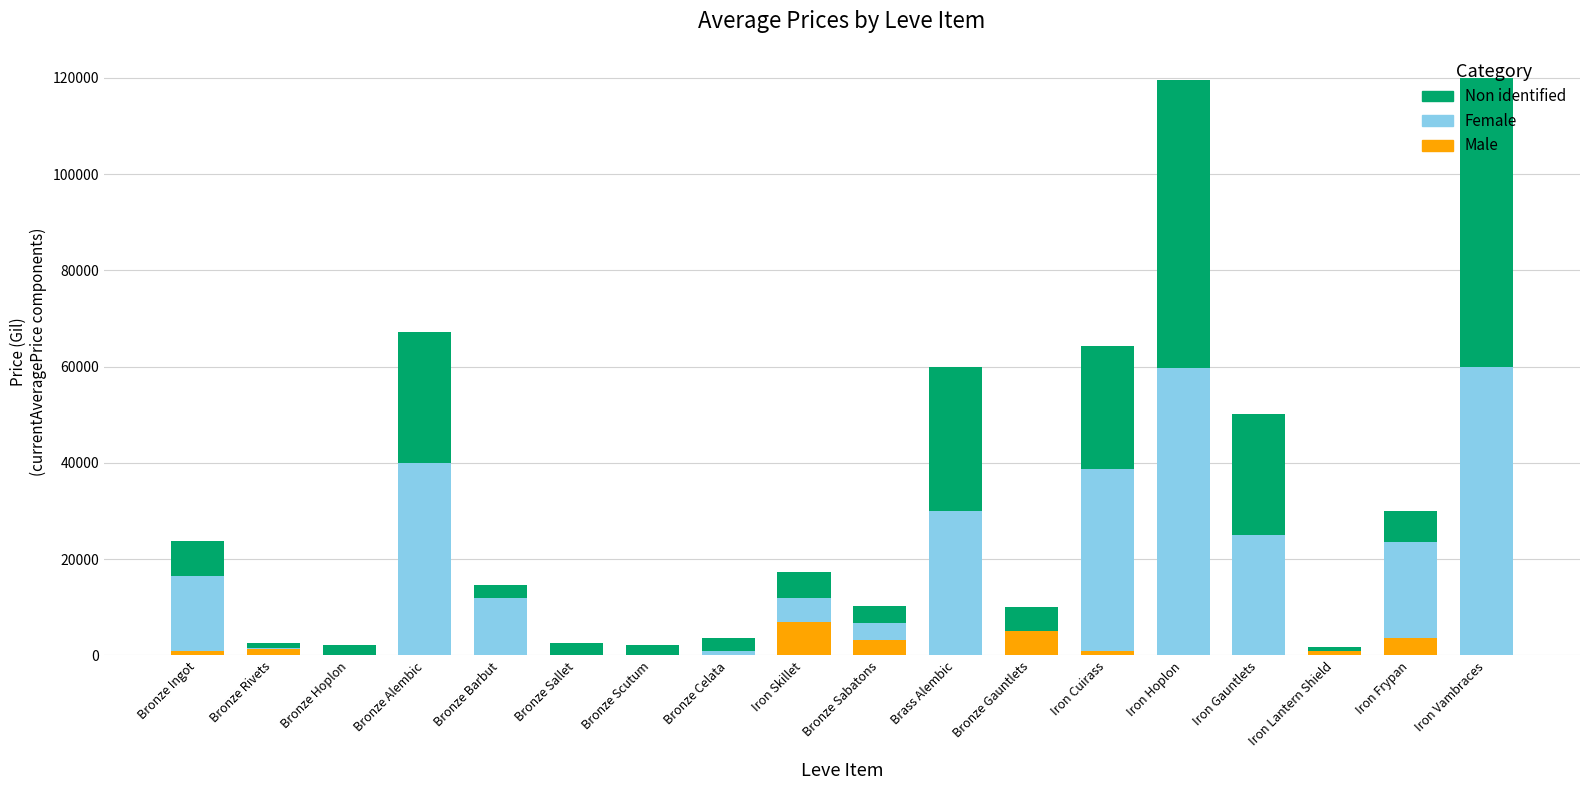

What is the maximum value for Male?

7000.0